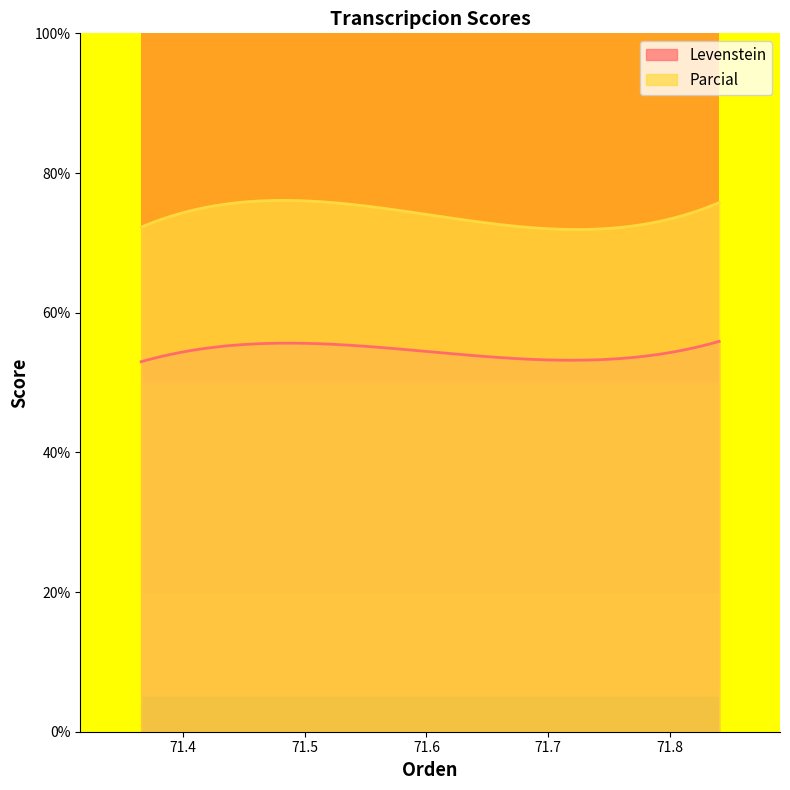

How many interior local peaks does the Levenstein series have?

1